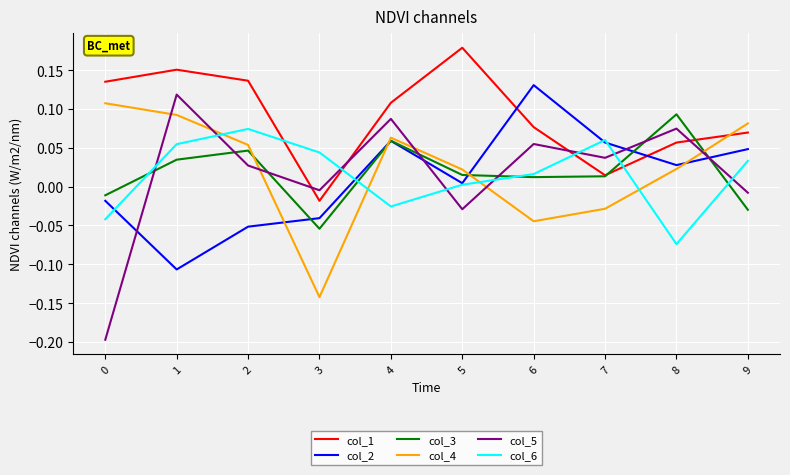

Is the value of col_3 at 5 greater than the value of col_6 at 3?

No